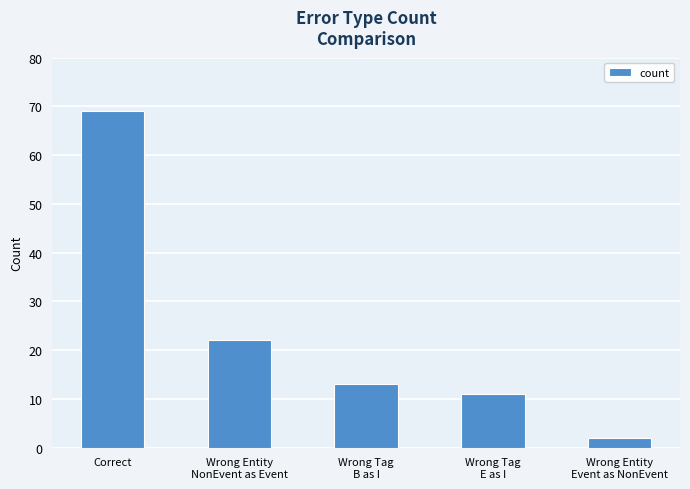

Is it true that the value at Wrong Entity
Event as NonEvent is 2?

True